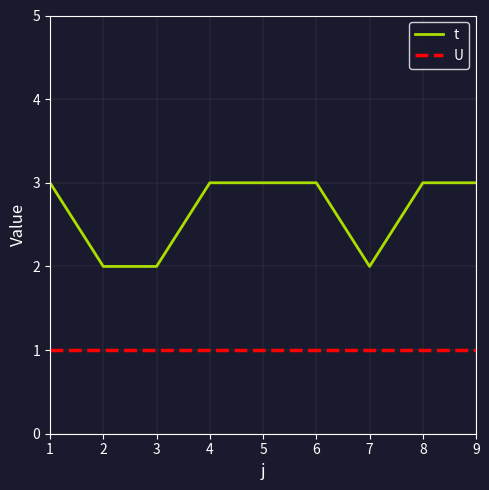

Rank the series at 7 from highest to lowest value.

t, U